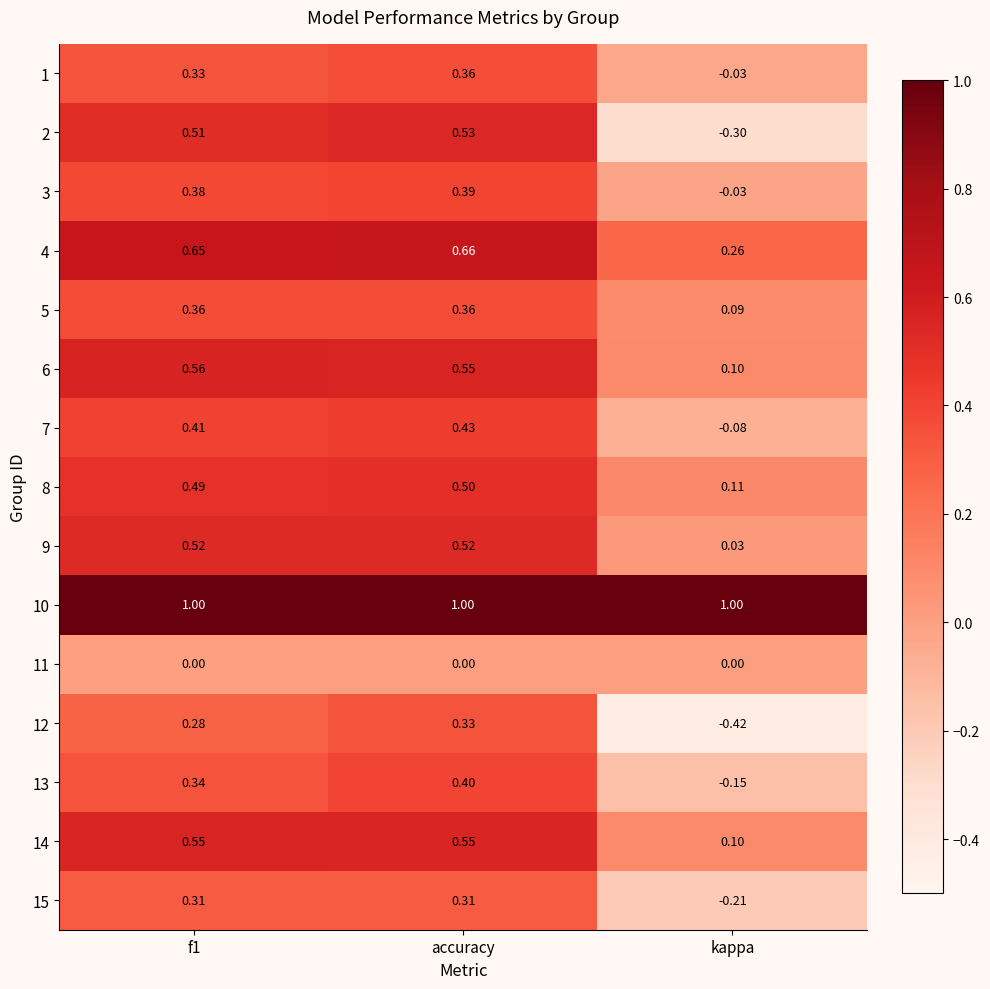

What is the total value across all series at f1?

6.7